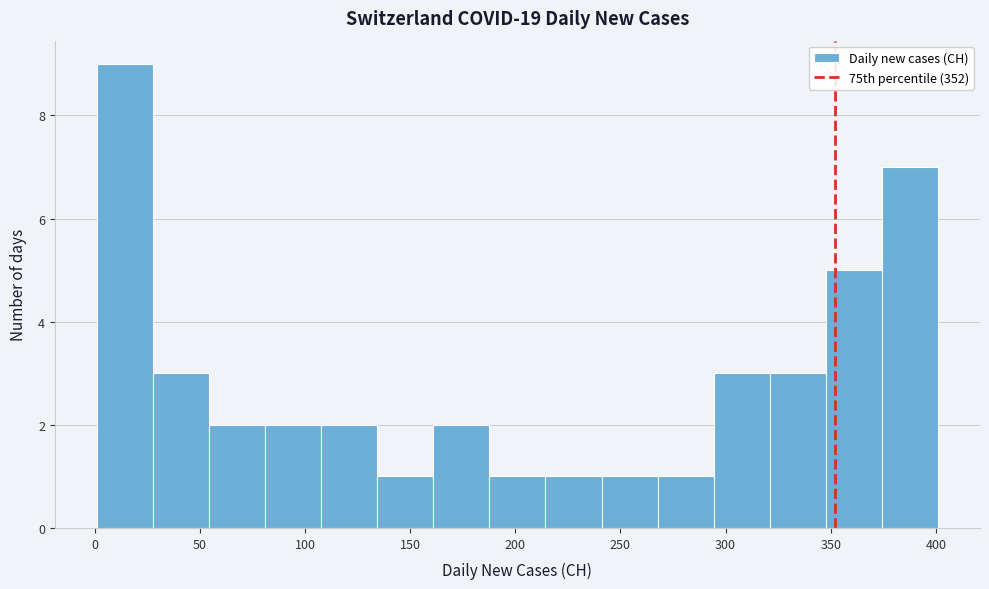

Reading left to right, list every bar in this chart as the range it spans on the x-axis followed by its height. Neither the bar edges nor the heights are printed on the chart, so give them approximately, as read against the axes.

0 to 30: 9
30 to 55: 3
55 to 80: 2
80 to 110: 2
110 to 135: 2
135 to 160: 1
160 to 190: 2
190 to 215: 1
215 to 240: 1
240 to 270: 1
270 to 295: 1
295 to 320: 3
320 to 350: 3
350 to 375: 5
375 to 400: 7